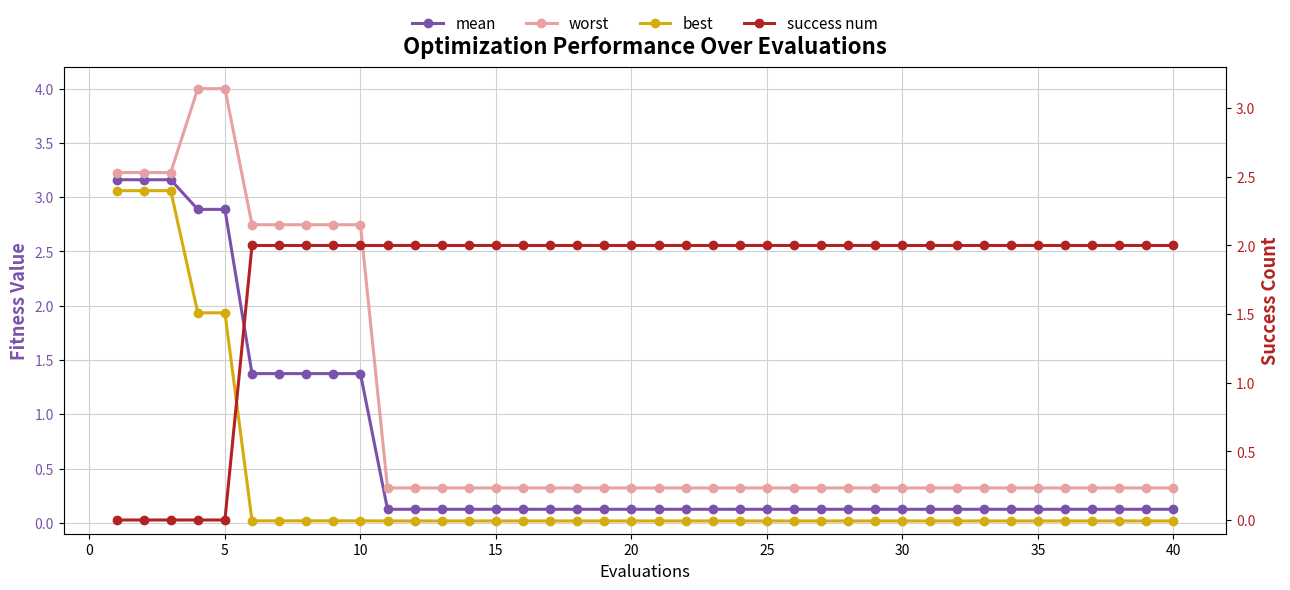

How many lines are shown in the chart?

4